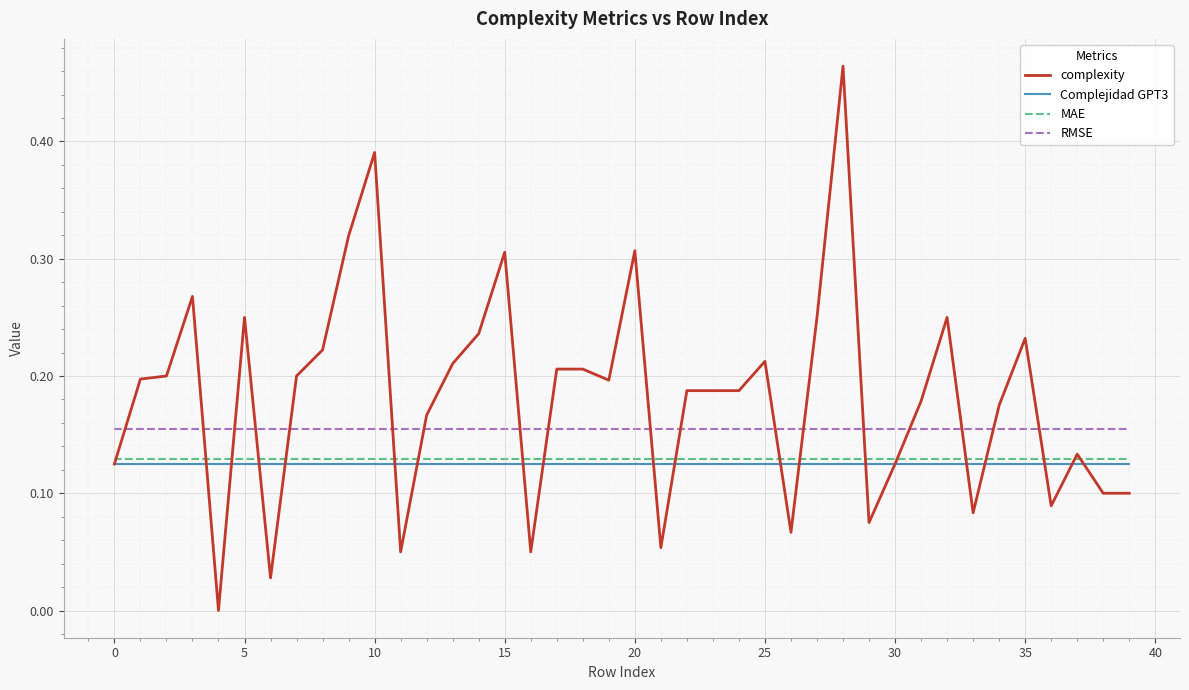

True or false: RMSE and MAE cross at least once.

False